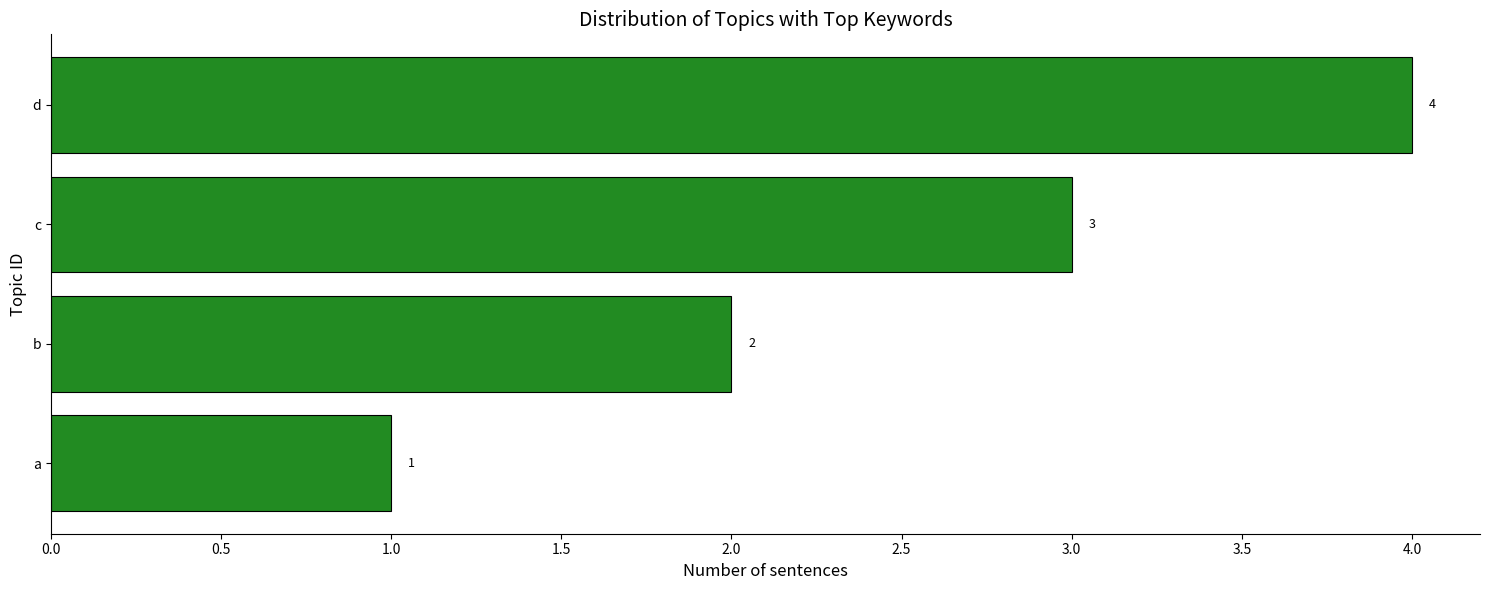

Rank the categories by value from lowest to highest.

a, b, c, d